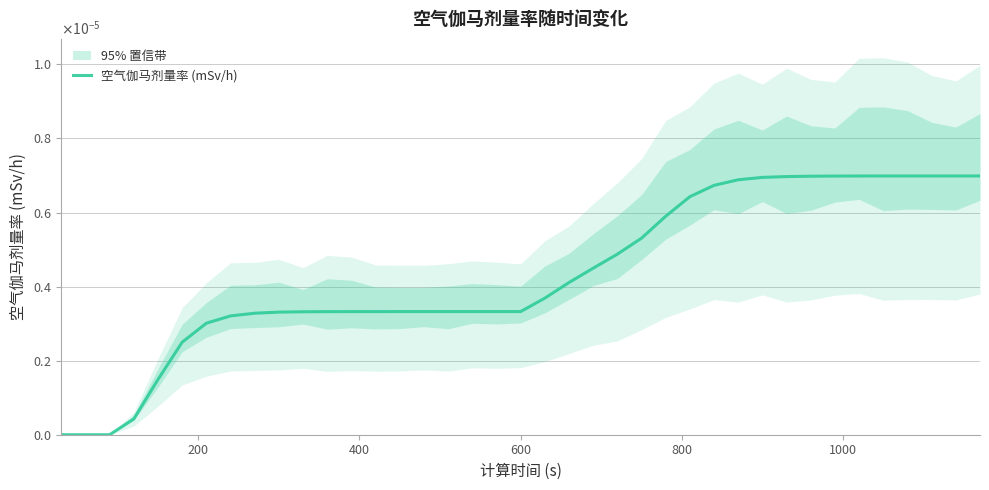

True or false: the data shows -0.0 at 400.

False